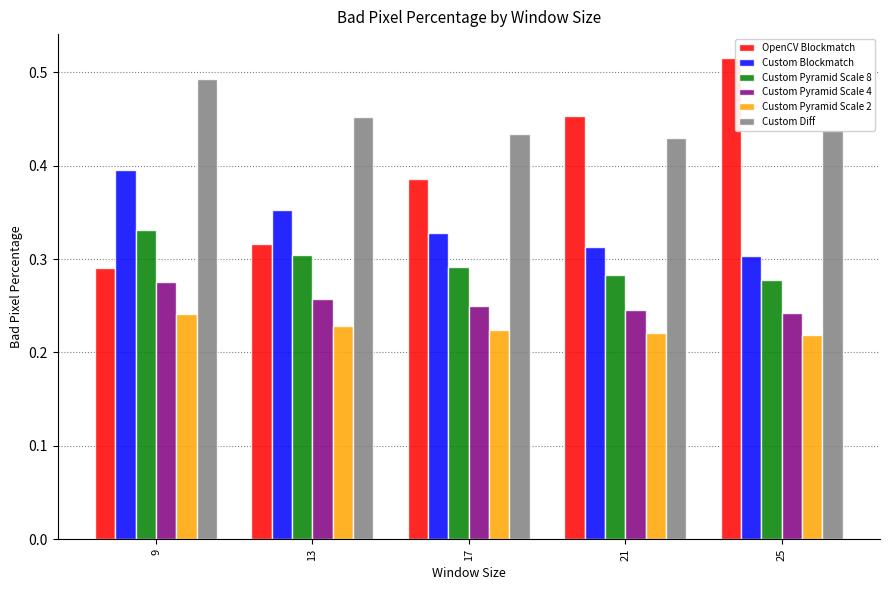

Rank the series by their maximum value, from highest to lowest.

OpenCV Blockmatch, Custom Diff, Custom Blockmatch, Custom Pyramid Scale 8, Custom Pyramid Scale 4, Custom Pyramid Scale 2